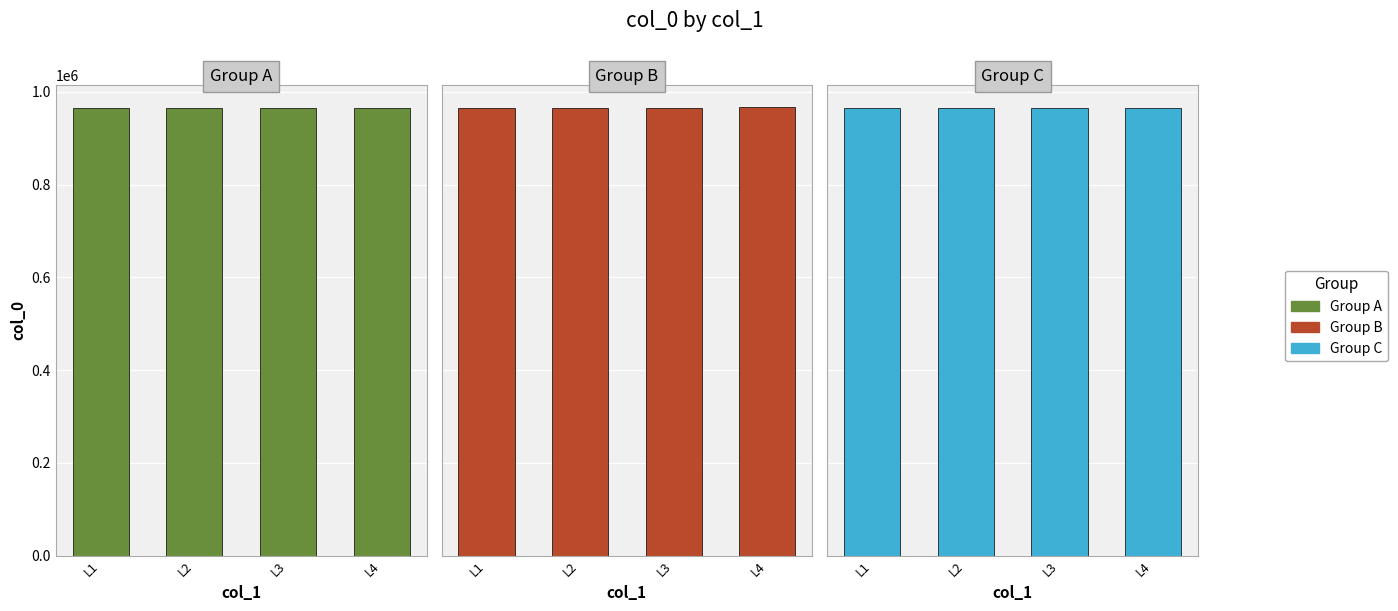

Between L3 and L1, which is larger?

L3